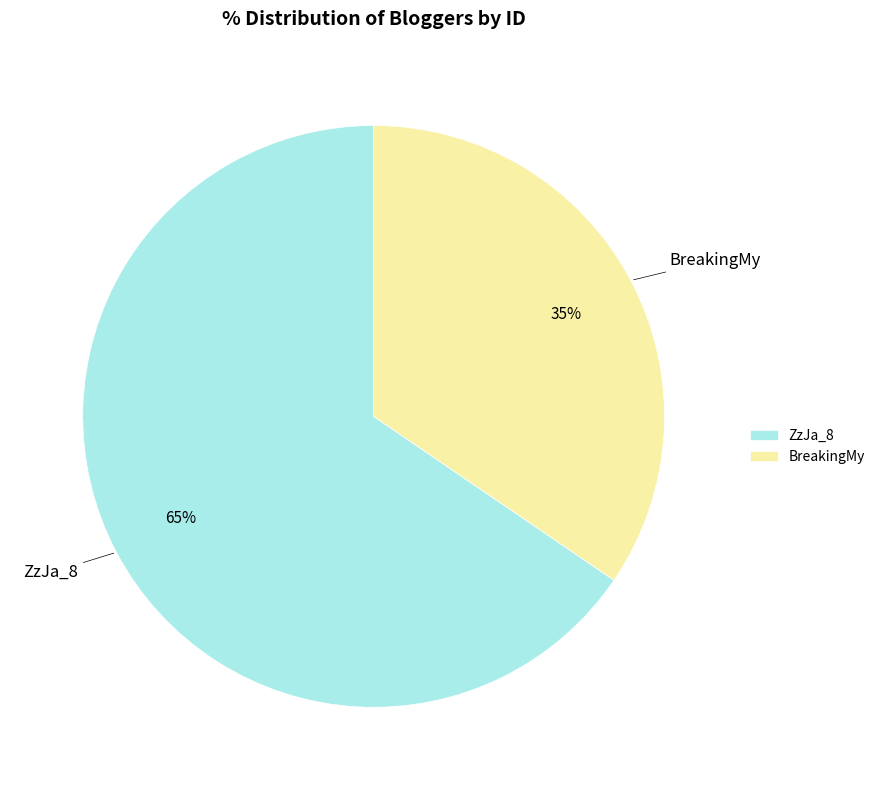

Which category accounts for the majority?

ZzJa_8